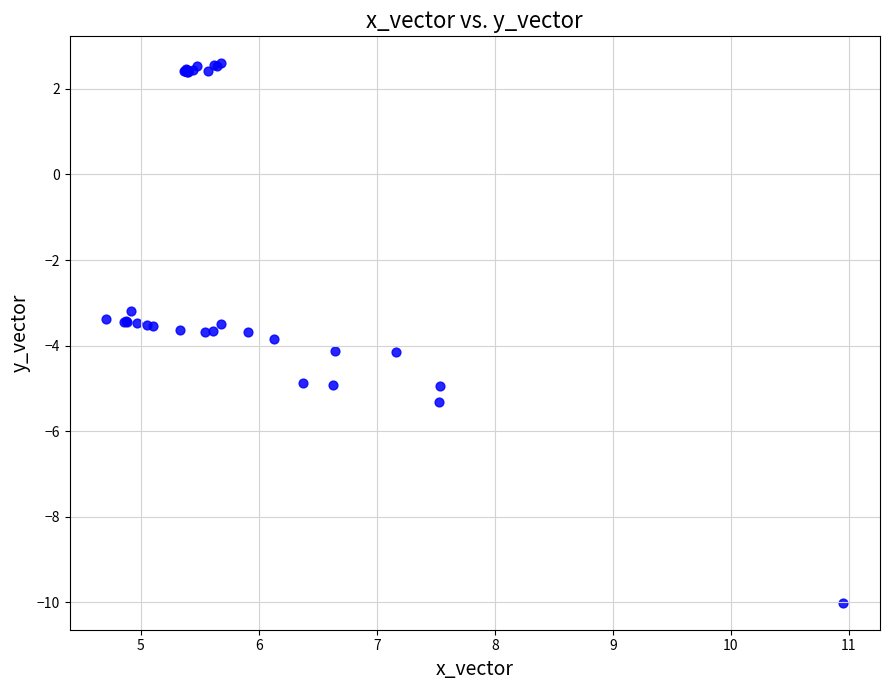

What Y value in the scatter plot is closest to -3?

-3.2